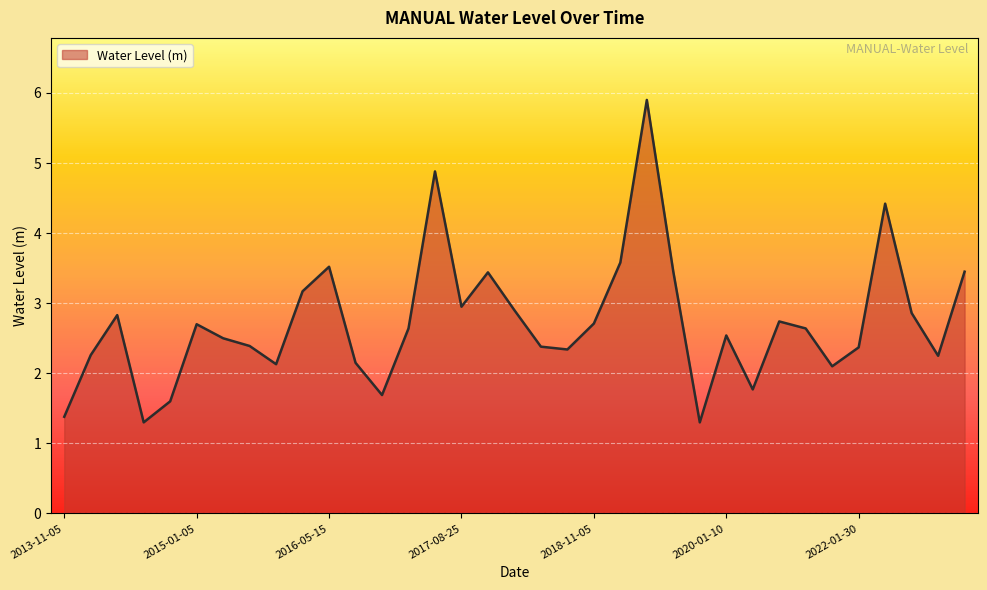

What is the difference between the maximum and minimum values?

4.6